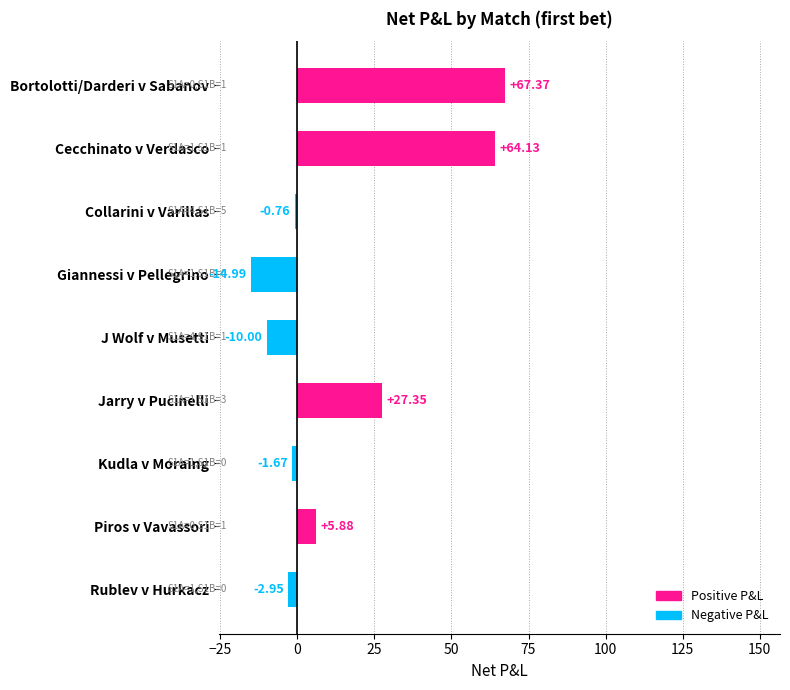

At which category does the chart reach its minimum across all series?

Giannessi v Pellegrino